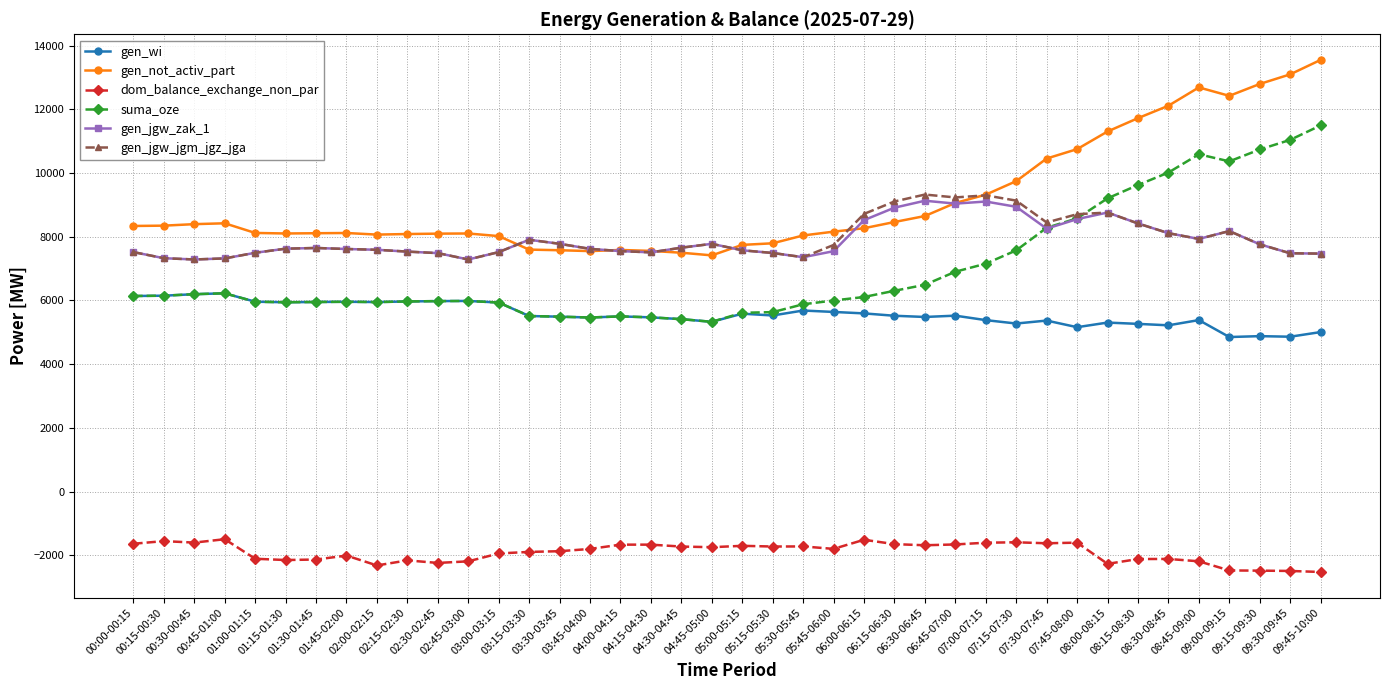

True or false: dom_balance_exchange_non_par and gen_wi cross at least once.

False